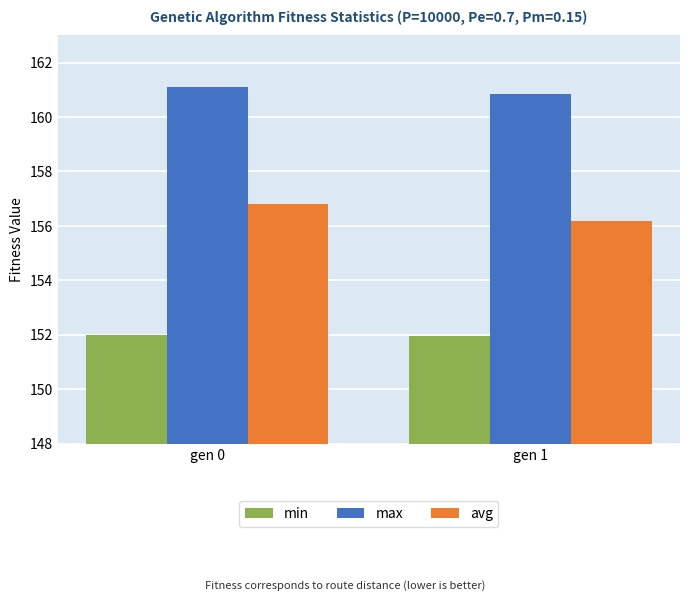

What is the spread (max minus min) of values at gen 1?

8.9